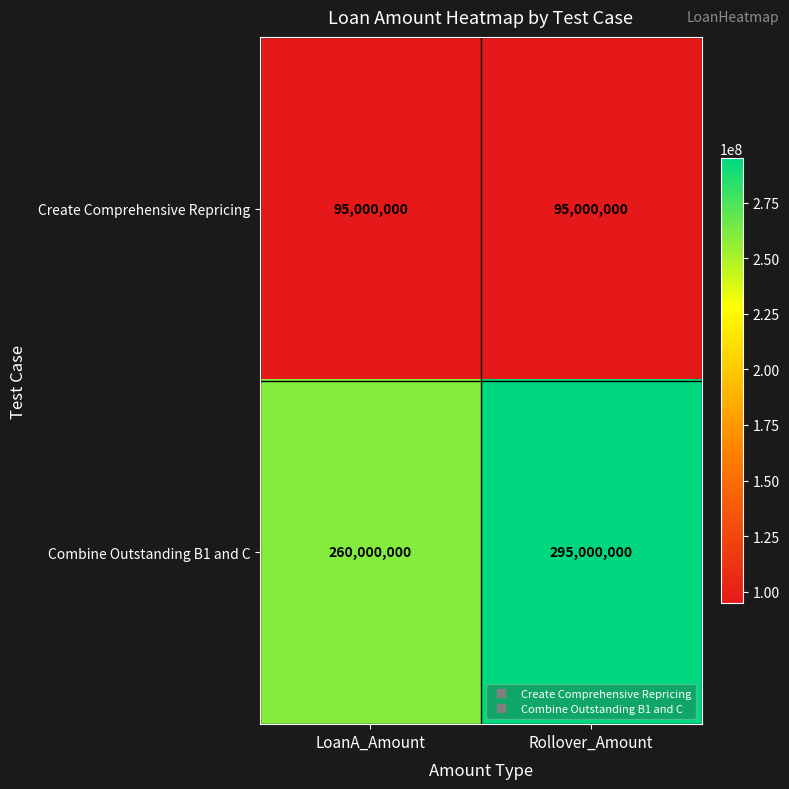

What is the sum of all Create Comprehensive Repricing values?

190000000